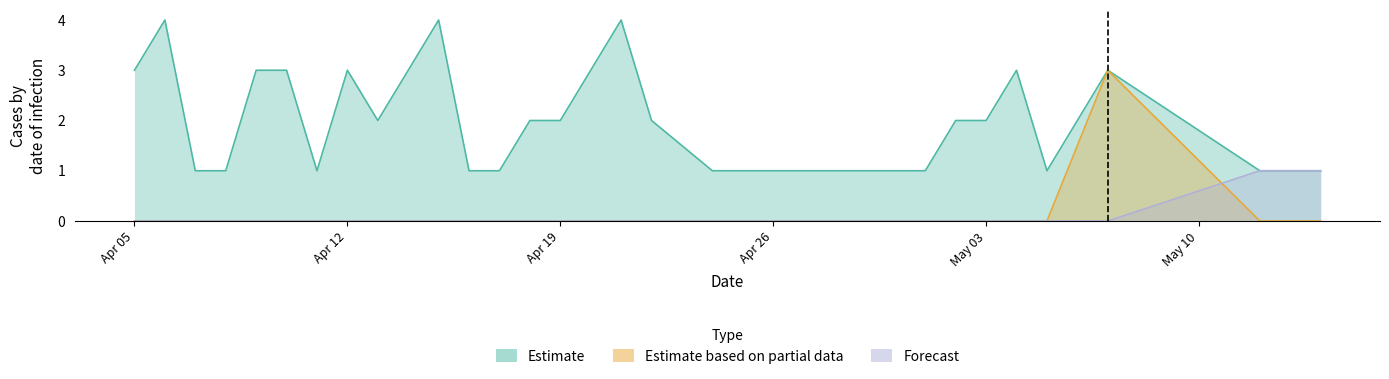

At how many categories does at least one series exceed 0?

30